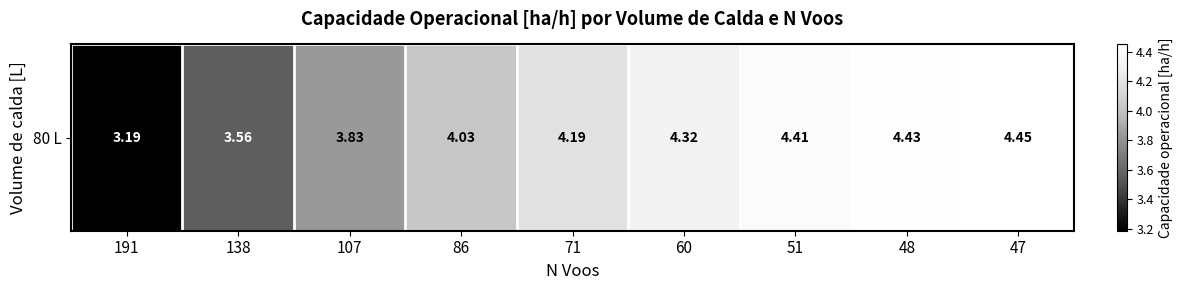

Rank the categories by value from lowest to highest.

191, 138, 107, 86, 71, 60, 51, 48, 47